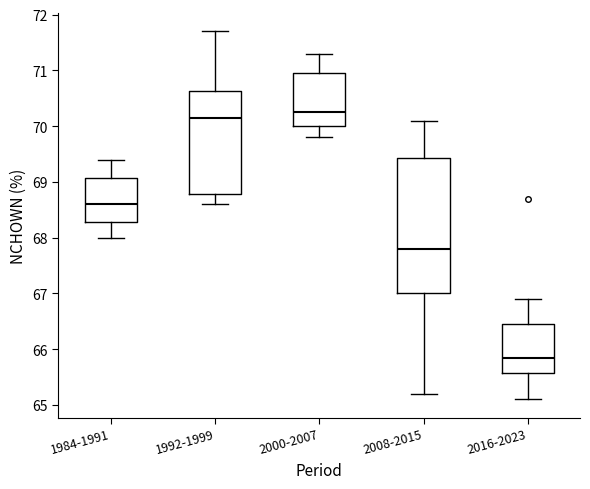

Reading left to right, transcribe this box plot: for each box, give where its median line is, the range the box spans, and where its two whiskers end, as read against the y-axis. The values are not printed on the chart, so give them approximately, as read against the axis.

1984-1991: median 68.6, box 68.3 to 69.1, whiskers 68.0 to 69.4
1992-1999: median 70.2, box 68.8 to 70.6, whiskers 68.6 to 71.7
2000-2007: median 70.3, box 70.0 to 71.0, whiskers 69.8 to 71.3
2008-2015: median 67.8, box 67.0 to 69.4, whiskers 65.2 to 70.1
2016-2023: median 65.9, box 65.6 to 66.5, whiskers 65.1 to 66.9